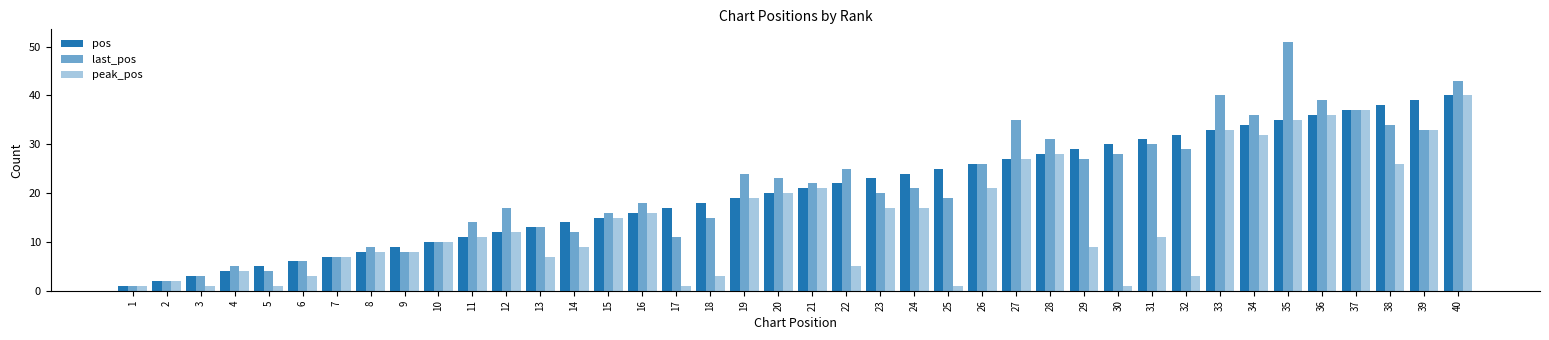

Which series has the largest range (max minus min)?

last_pos